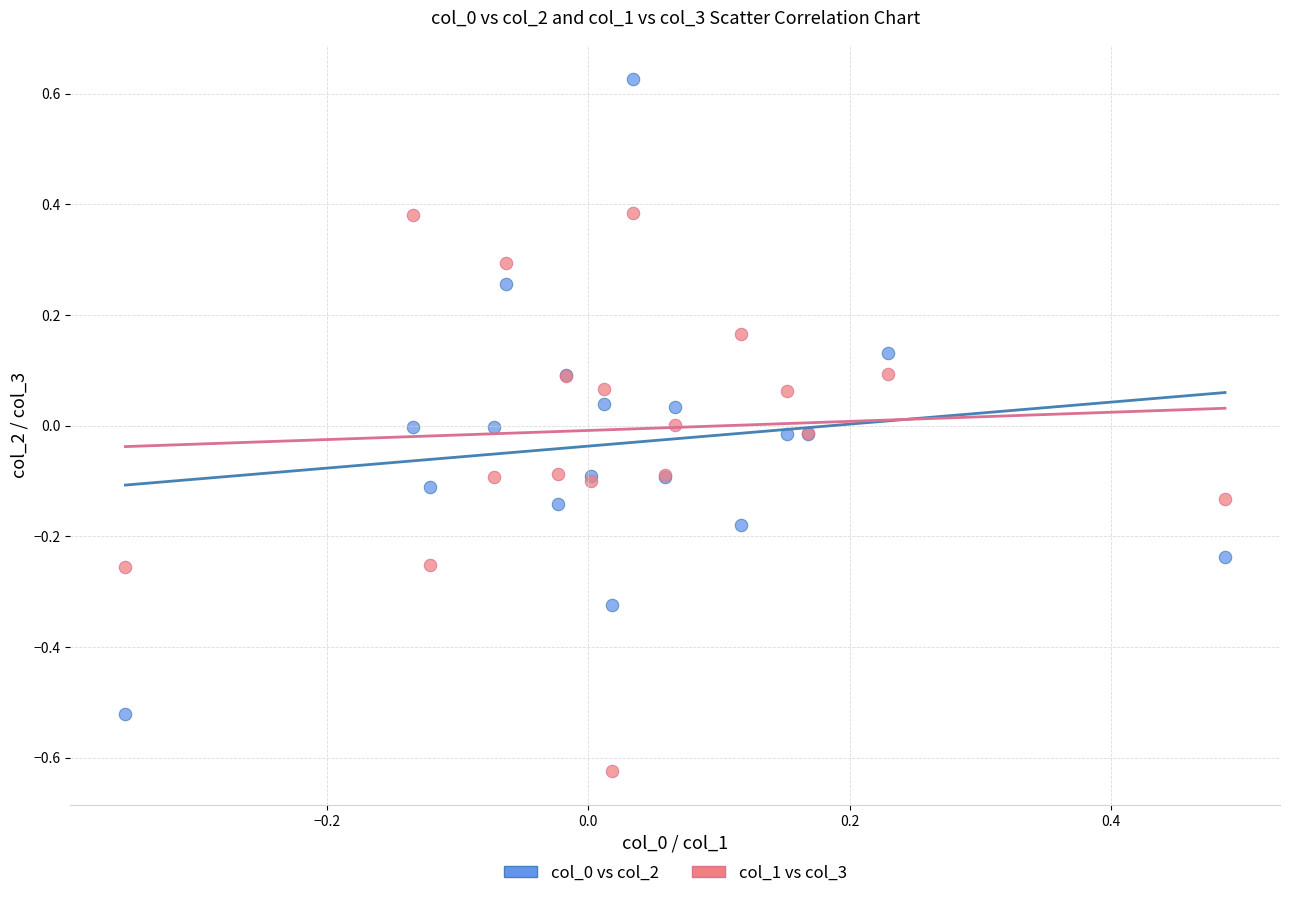

What is the X range (max minus min) for the scatter plot?

0.8